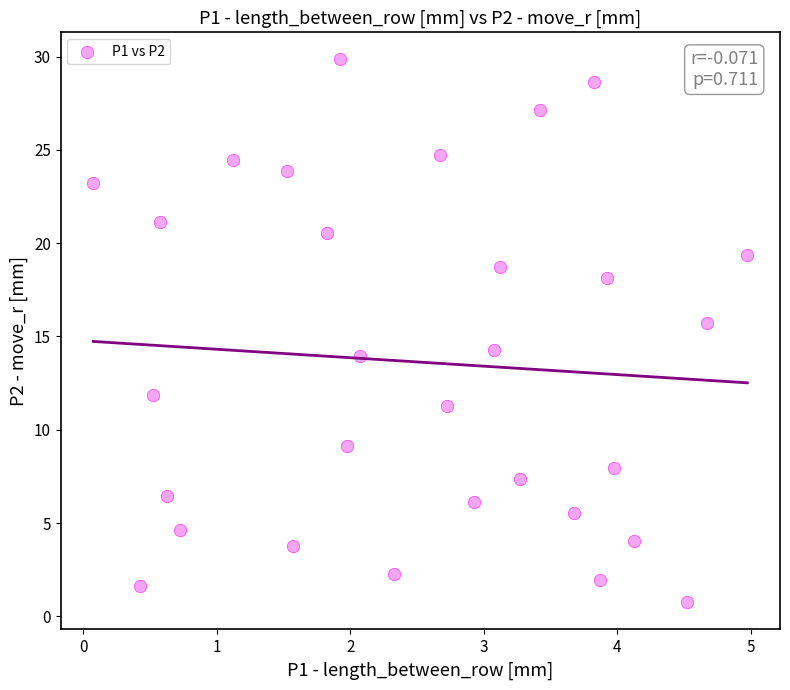

What is the range of Y values (max minus min)?

29.1